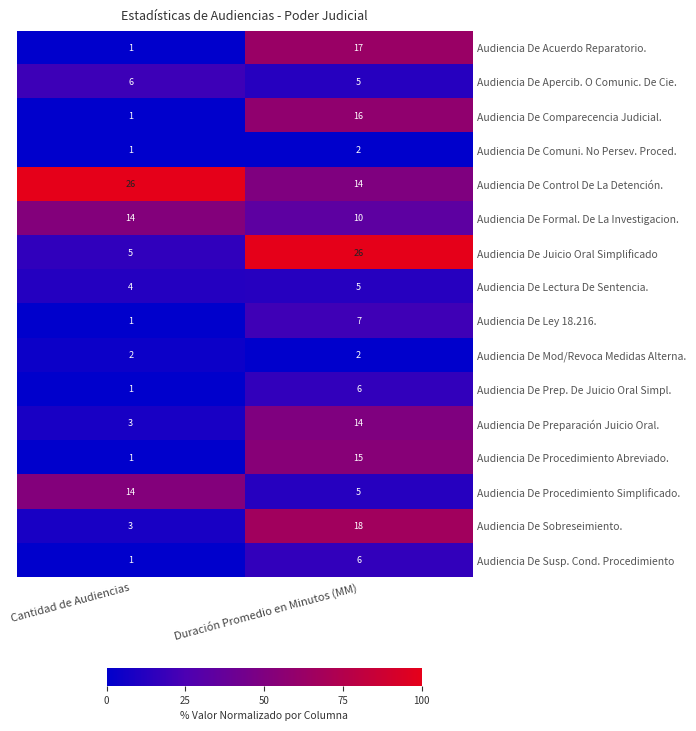

Is it true that Audiencia De Susp. Cond. Procedimiento equals 0 at Cantidad de Audiencias?

False